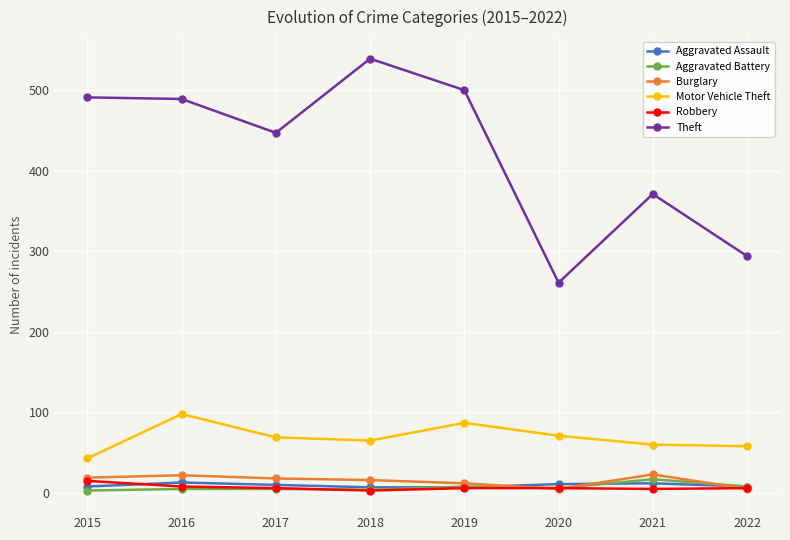

What is the value of the Burglary point at the 1st from the left?

19